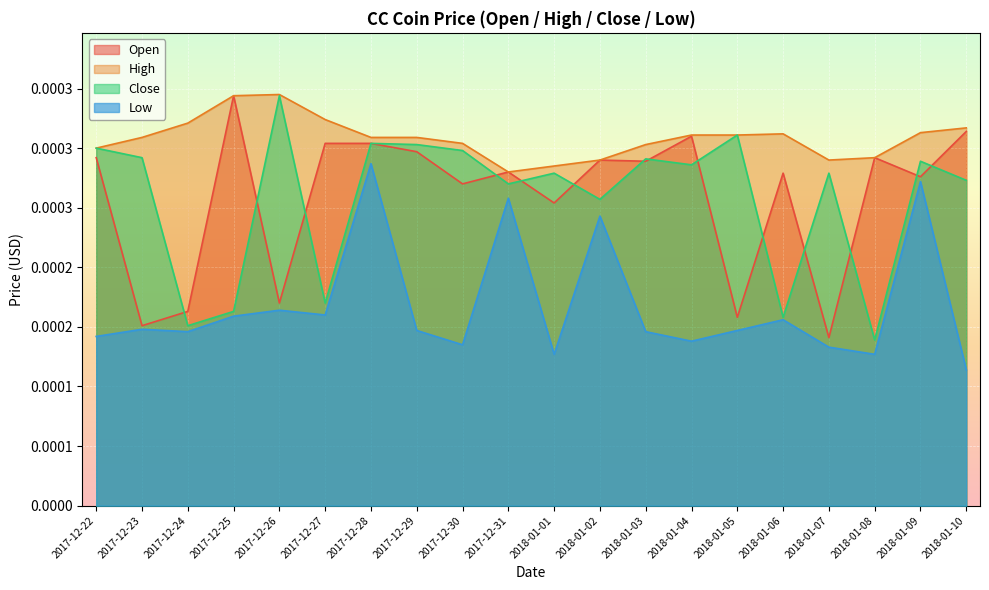

What is the label of the 7th point from the left?

2017-12-28